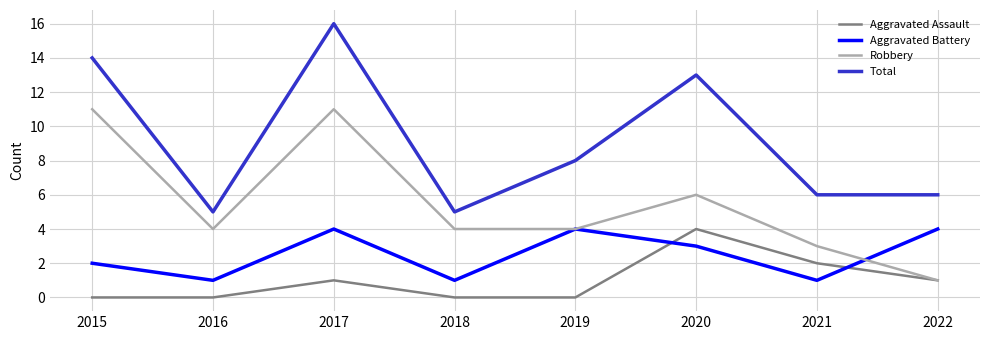

True or false: Total and Aggravated Assault intersect in this chart.

False